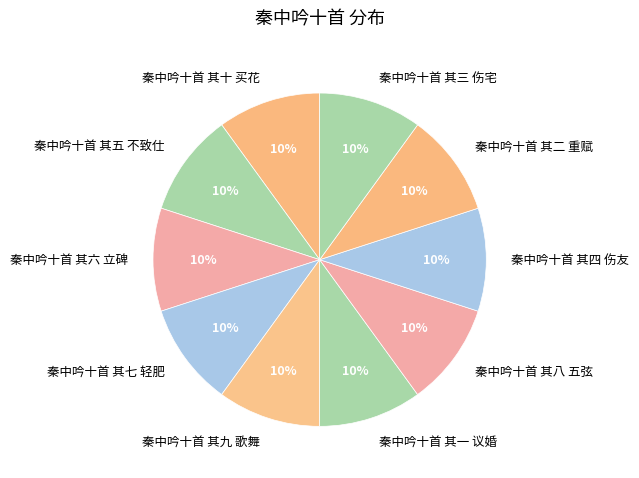

Does 秦中吟十首 其六 立碑 represent more than half of the total?

No